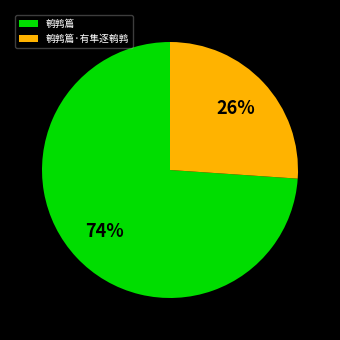

Which slice is the smallest?

鹌鹑篇·有隼逐鹌鹑